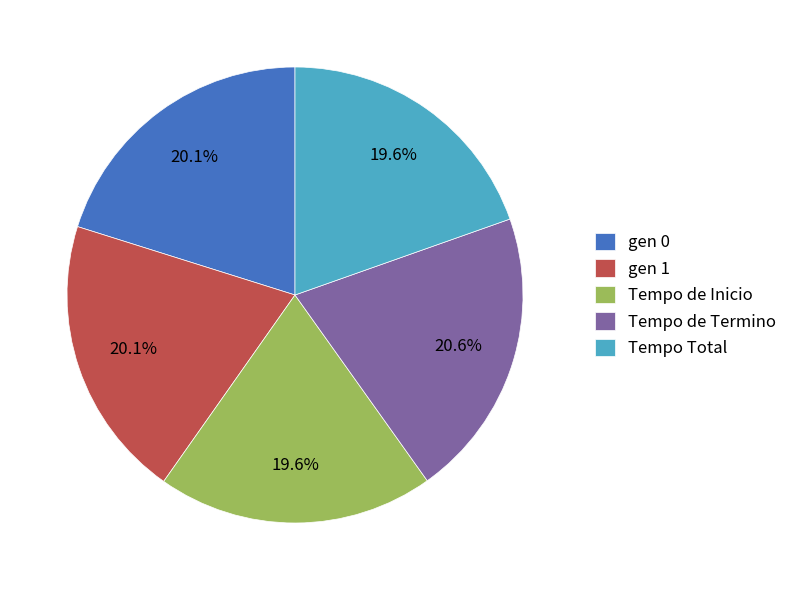

Do Tempo de Inicio and Tempo de Termino together represent more than half of the pie?

No